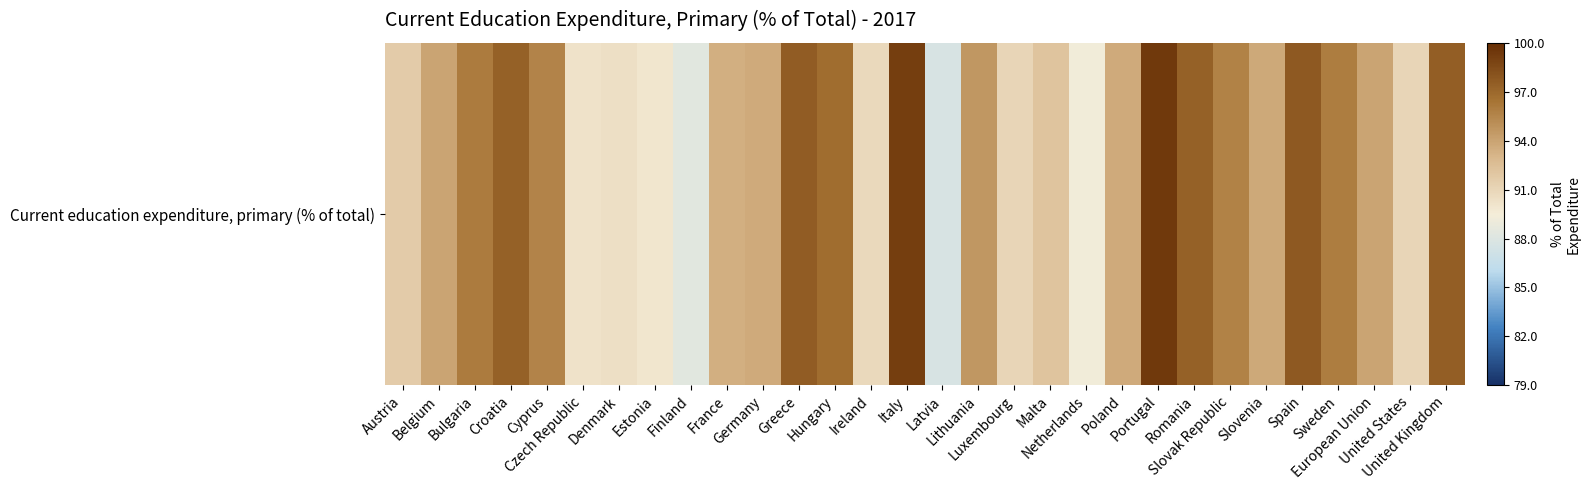

Reading left to right, transcribe all the data shown in this chart.

91.7	93.9	96.0	97.3	95.6	90.2	90.4	90.0	88.3	93.4	93.6	97.6	96.8	90.8	99.1	87.7	94.6	91.0	92.1	89.3	93.7	99.4	97.3	95.7	93.7	97.7	95.9	93.9	91.0	97.5